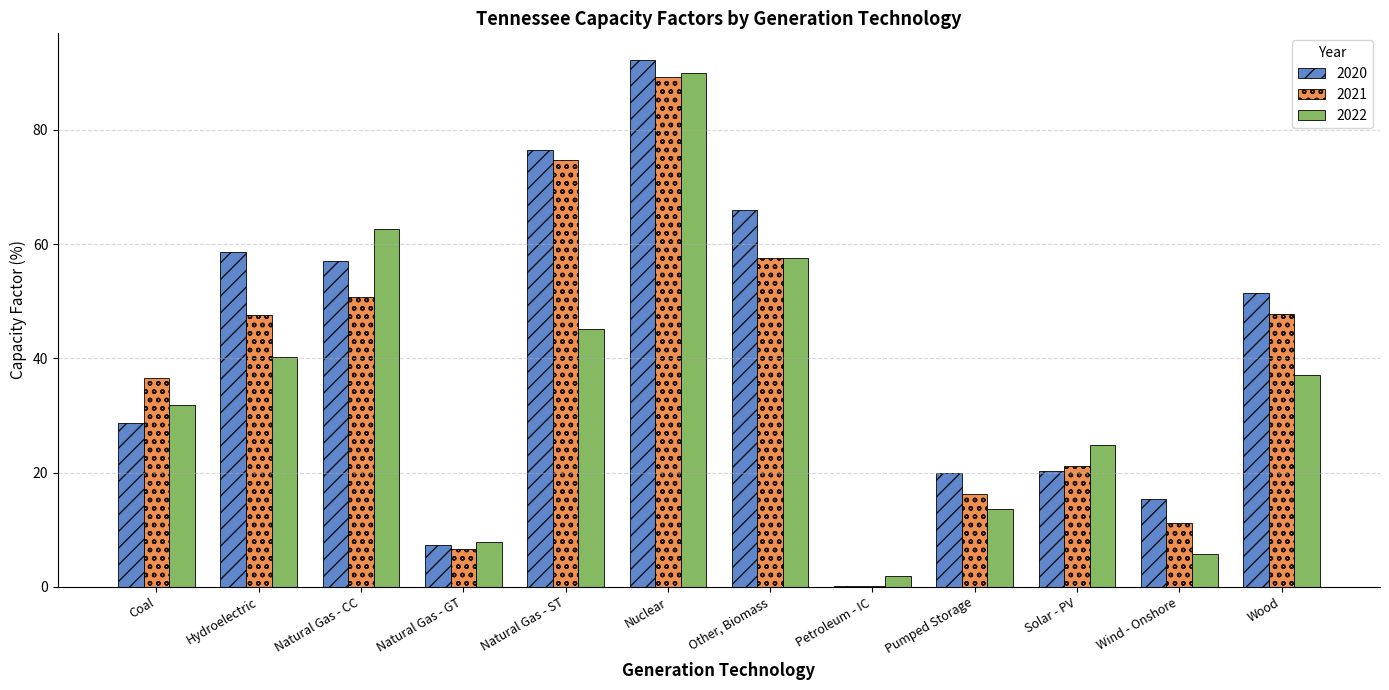

Which label corresponds to the largest value in the chart?

Nuclear